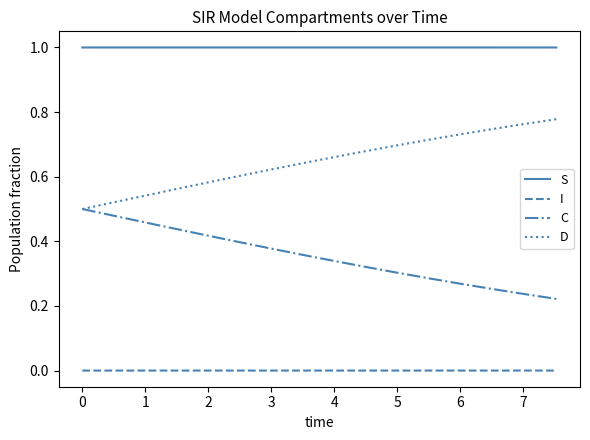

True or false: S and D intersect in this chart.

False